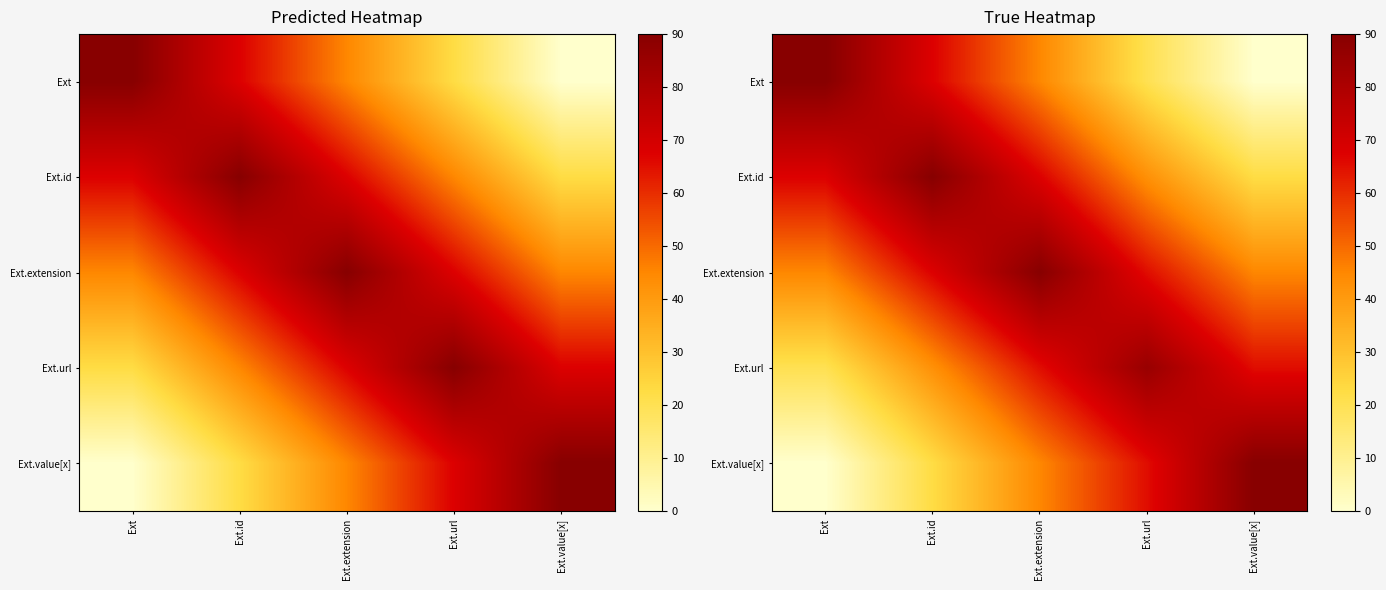

What is the difference between the maximum and minimum values in the Ext series?

90.0